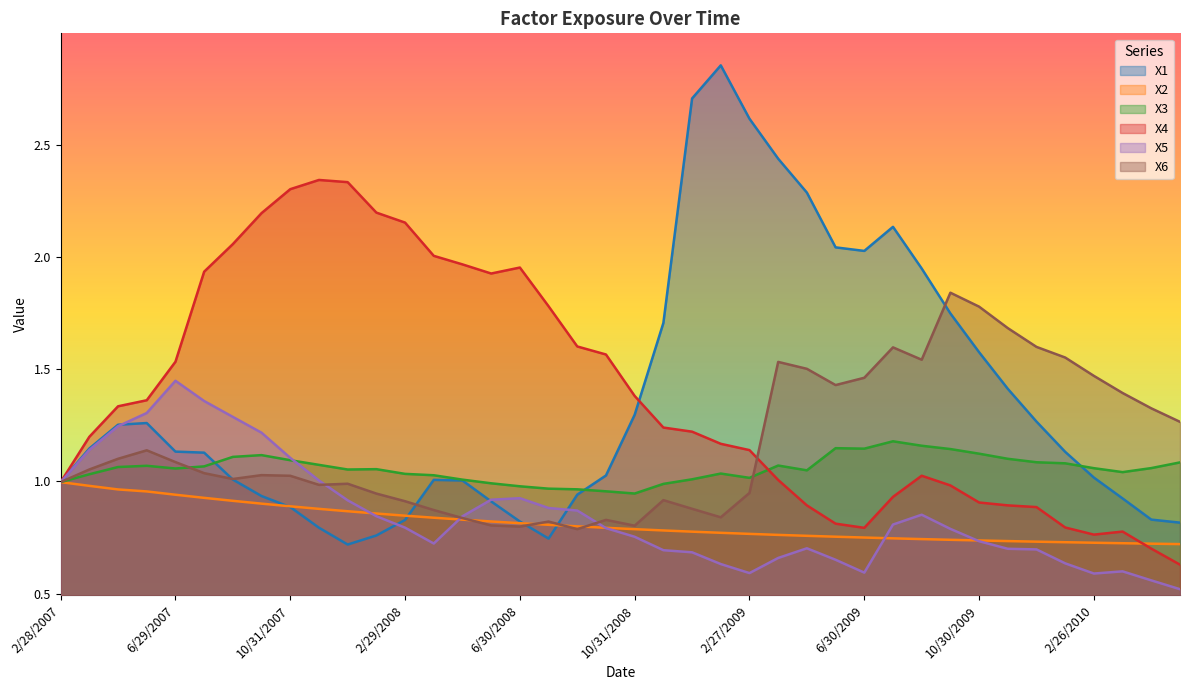

After their last crossing, which series has the higher values: X5 or X3?

X3